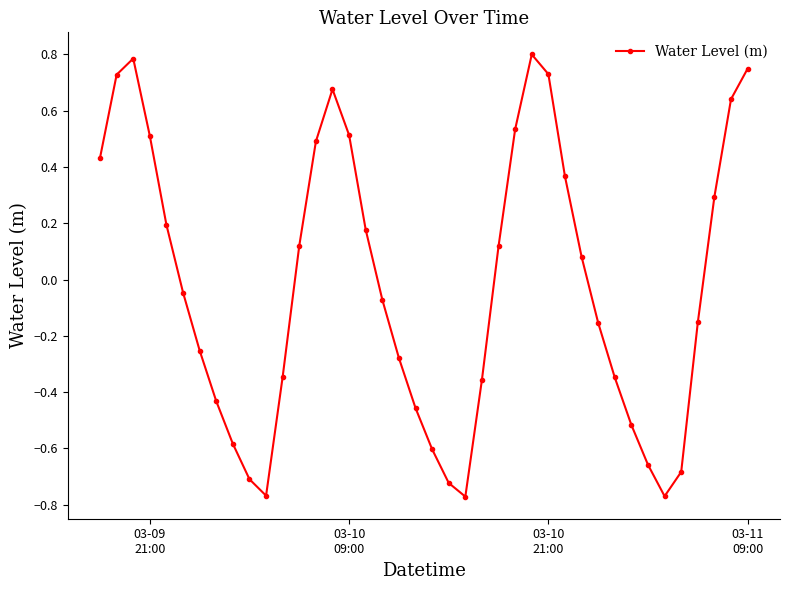

What is the greatest value displayed?

0.8